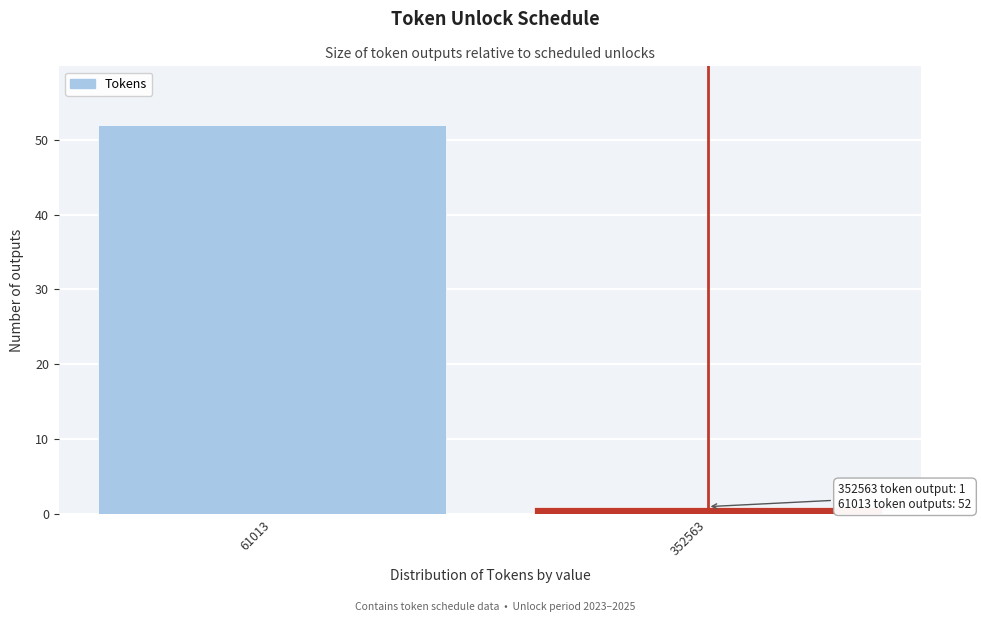

Reading left to right, transcribe all the data shown in this chart.

61013=52	352563=1